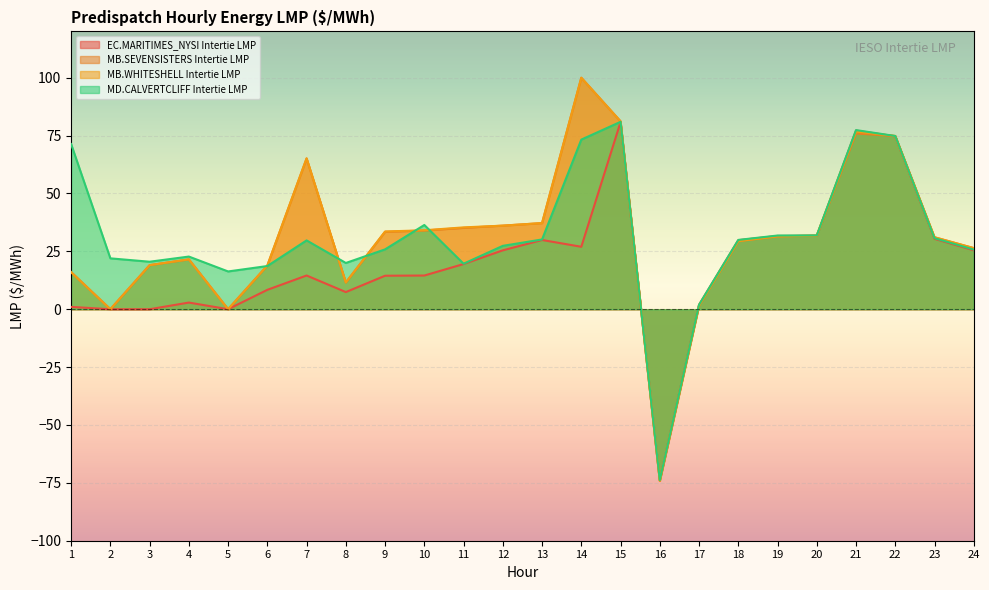

How many negative values does the MB.WHITESHELL Intertie LMP series have?

1